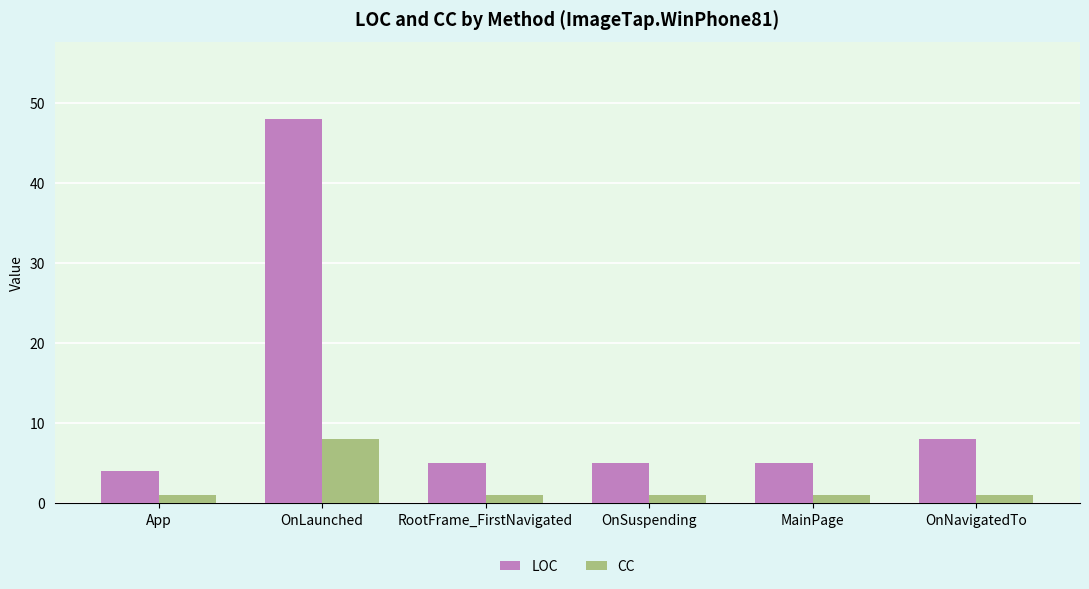

Rank the series by their average value, from lowest to highest.

CC, LOC